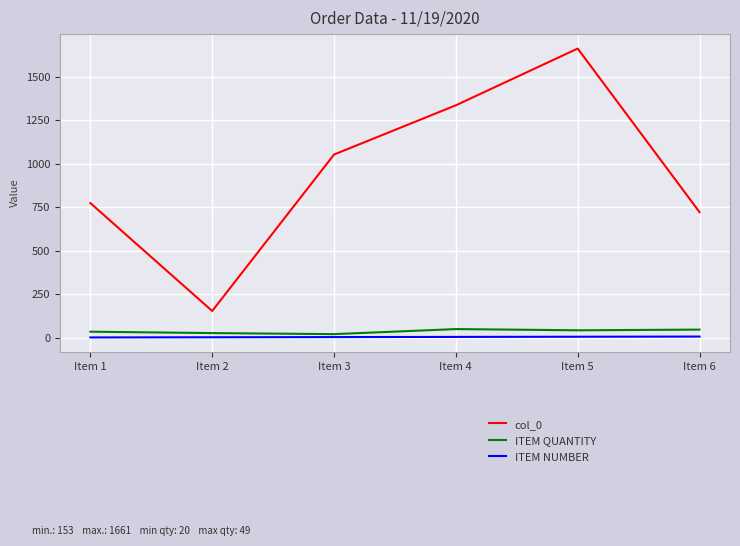

True or false: col_0 and ITEM QUANTITY intersect in this chart.

False